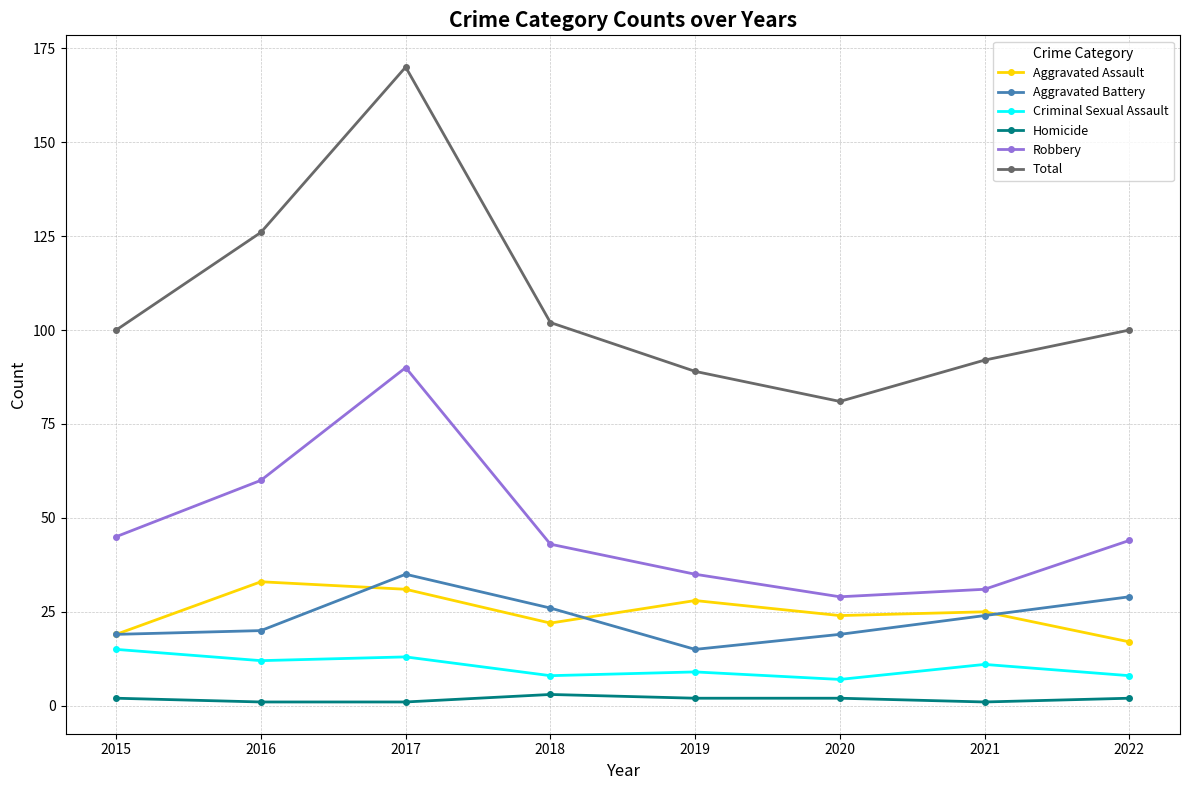

How many distinct data groups are displayed?

6